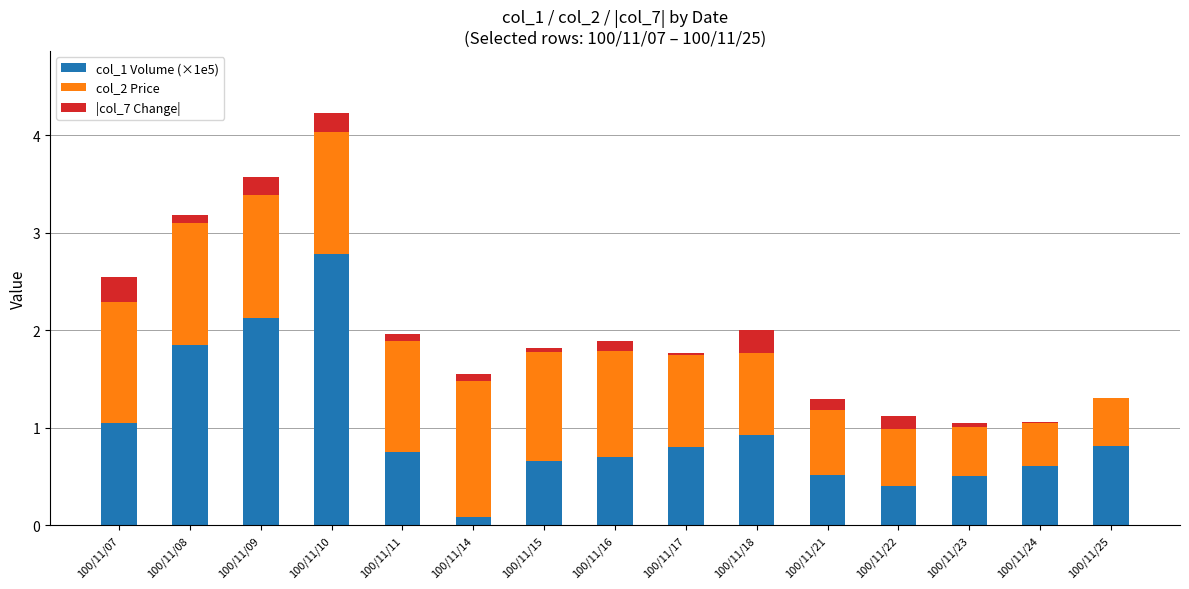

The value of col_1 Volume (×1e5) at 100/11/22 is 0.4. True or false?

True